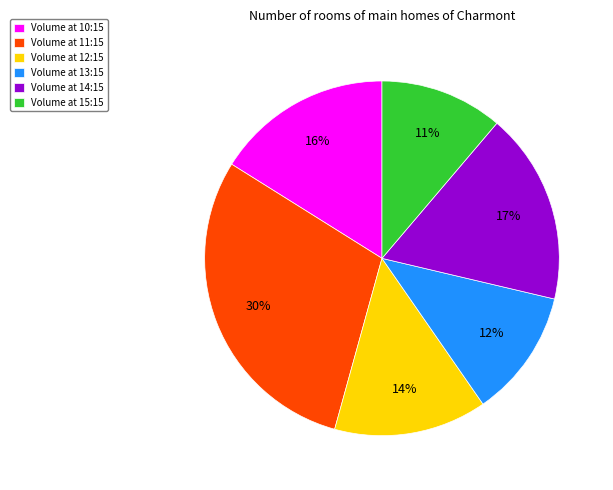

Do Volume at 11:15 and Volume at 10:15 together represent more than half of the pie?

No